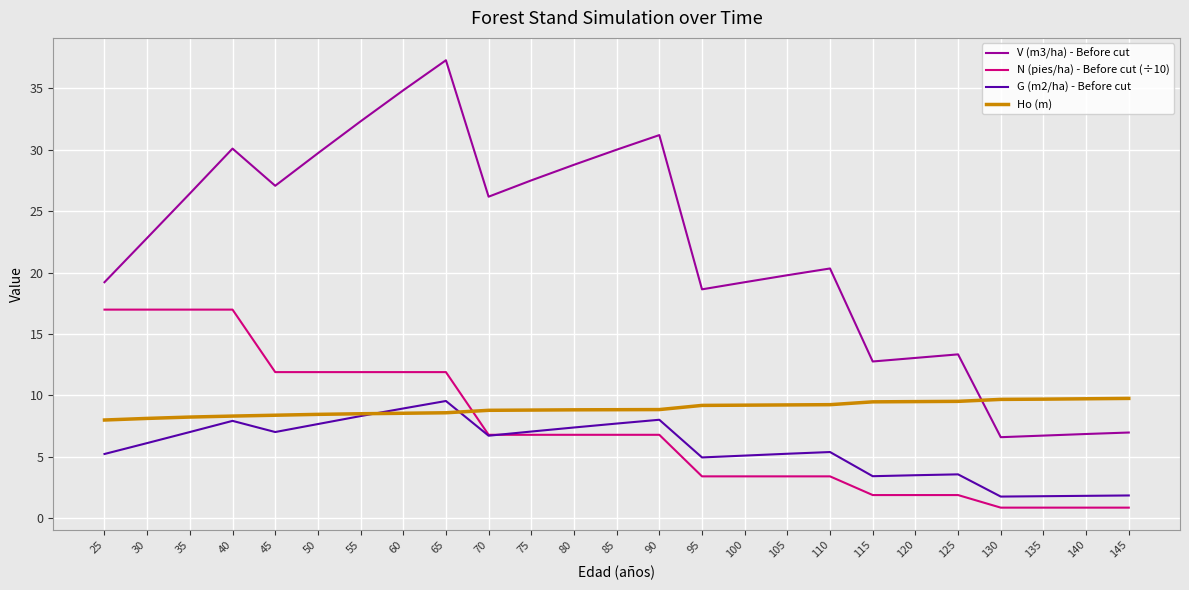

Which series changed the most between 30 and 105?

N (pies/ha) - Before cut (÷10)